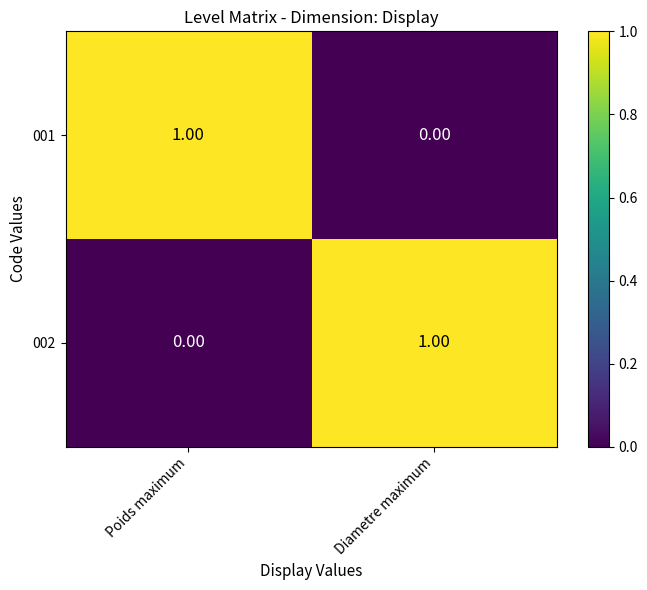

List the labels in order of 001 value, largest first.

Poids maximum, Diametre maximum